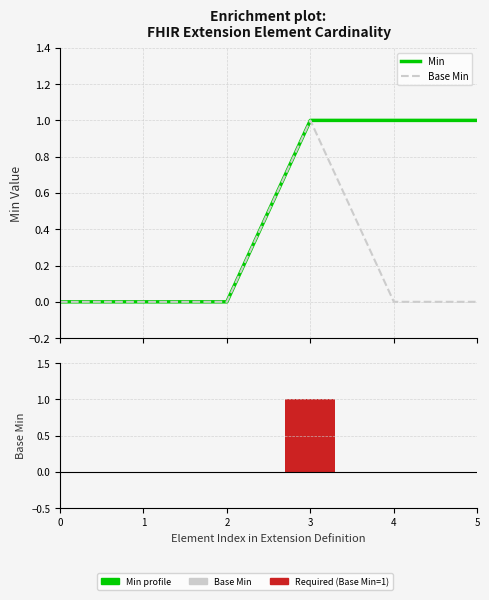

Is it true that Base Min (ranked) equals 0 at 5?

True